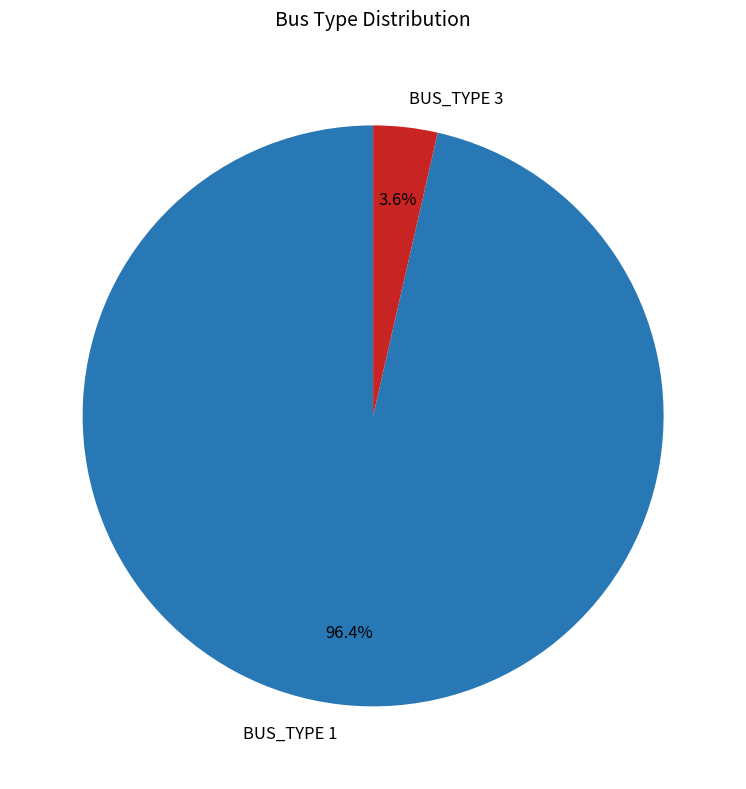

To the nearest percent, what is the difference between the BUS_TYPE 1 and BUS_TYPE 3 slice percentages?

93%